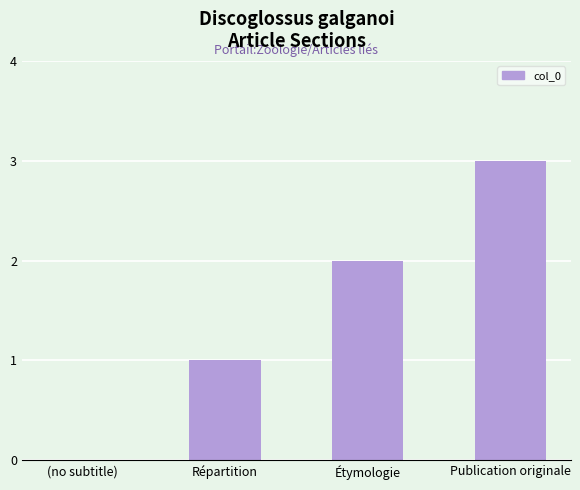

Count the number of categories in the chart.

4